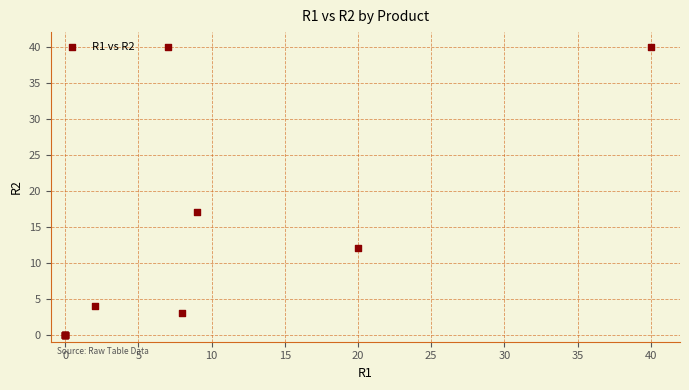

What Y value in the scatter plot is closest to 20?

17